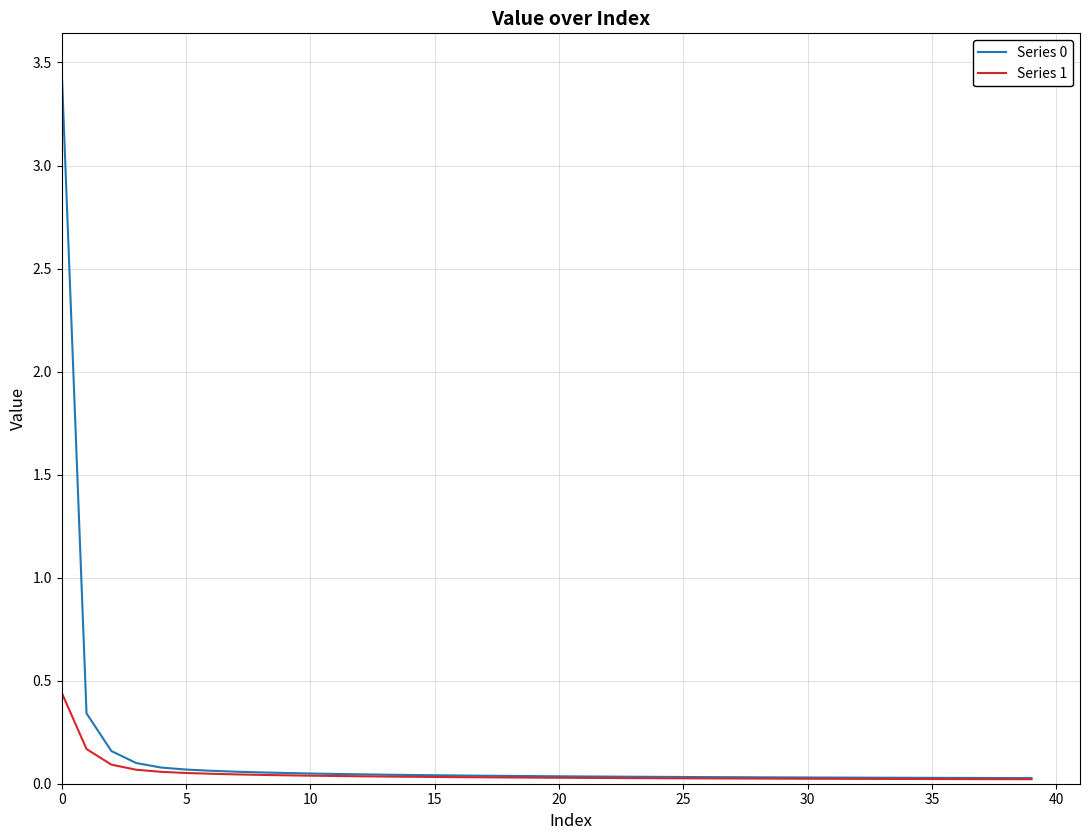

What is the maximum value shown in the chart?

3.5